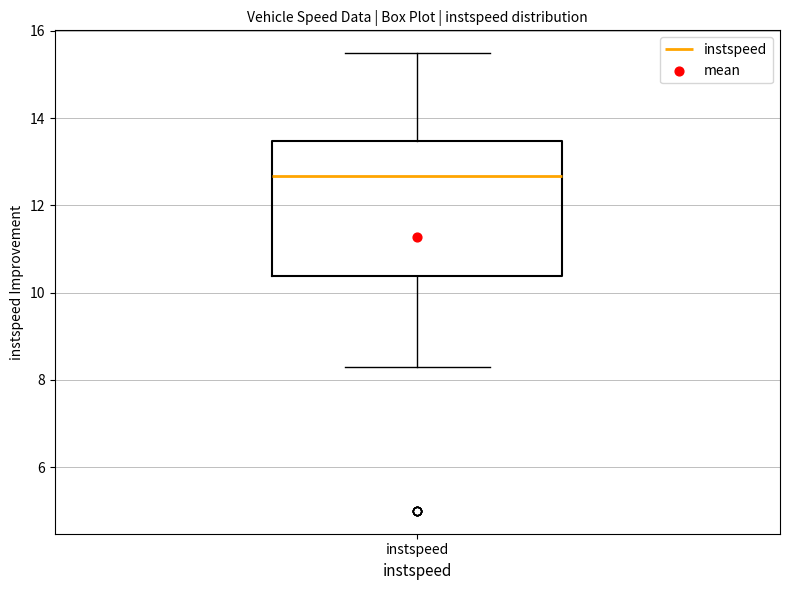

Where is the lower edge of the box for instspeed on the y-axis? The values are not printed on the chart, so give them approximately, as read against the axis.

10.4